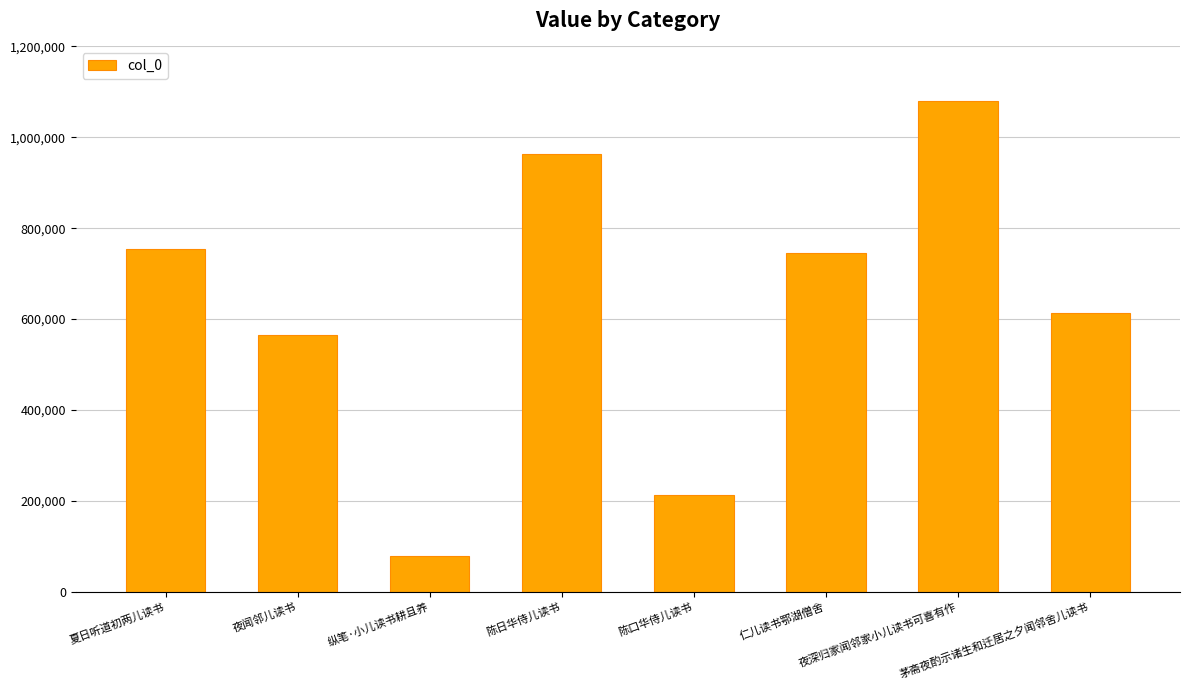

Reading left to right, list all the values displayed in this chart.

755047	564035	78291	962234	211794	744416	1080288	613410